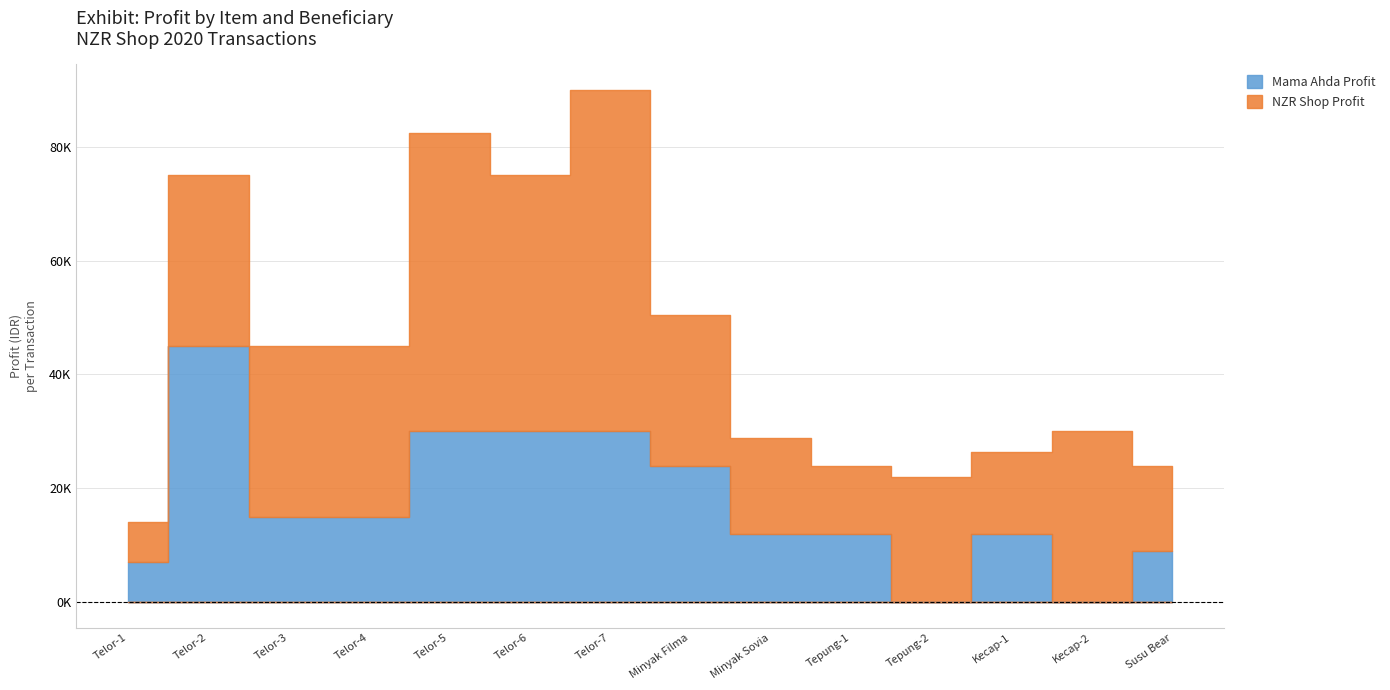

What is the label of the 7th point from the right?

Minyak Filma